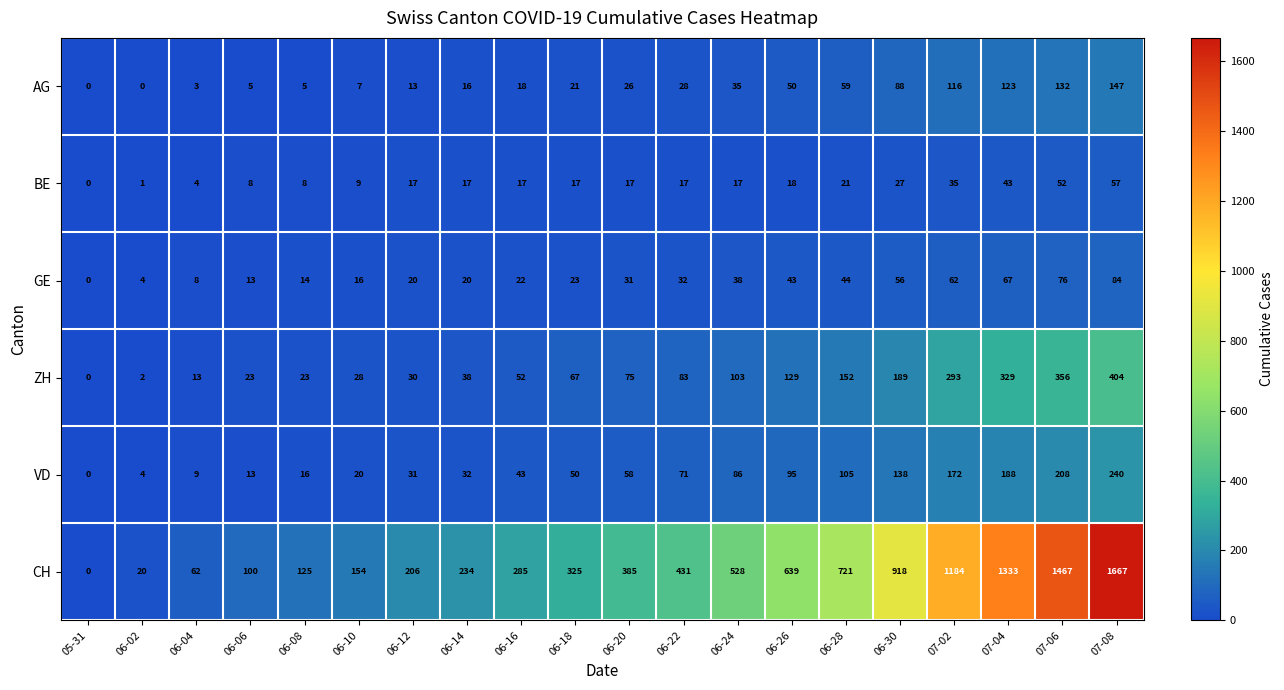

At which category is the sum across all series the highest?

07-08